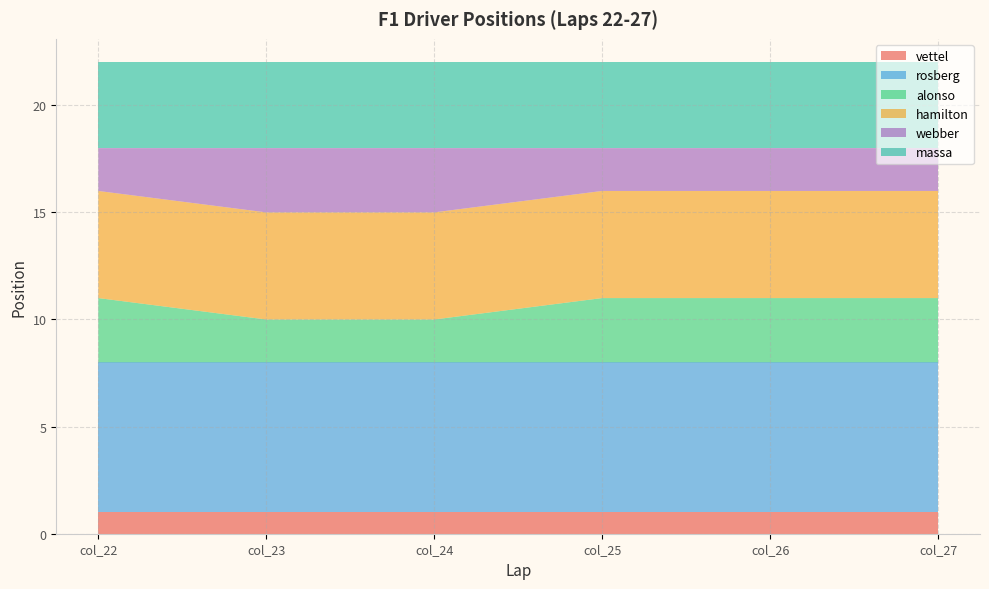

Reading left to right, extract all data points from this chart.

vettel: 1	1	1	1	1	1
rosberg: 7	7	7	7	7	7
alonso: 3	2	2	3	3	3
hamilton: 5	5	5	5	5	5
webber: 2	3	3	2	2	2
massa: 4	4	4	4	4	4